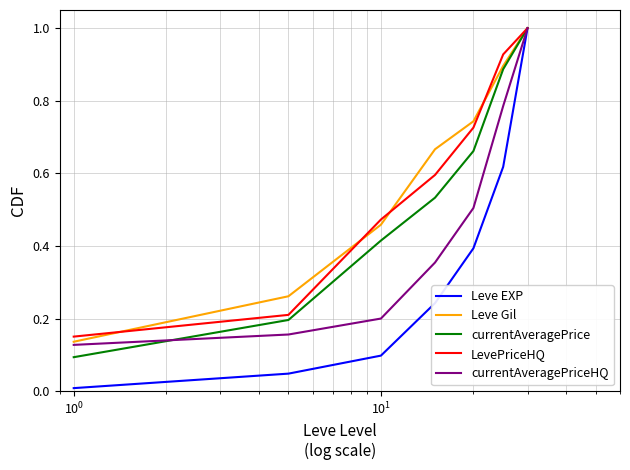

What is the highest value of the LevePriceHQ series?

1.0